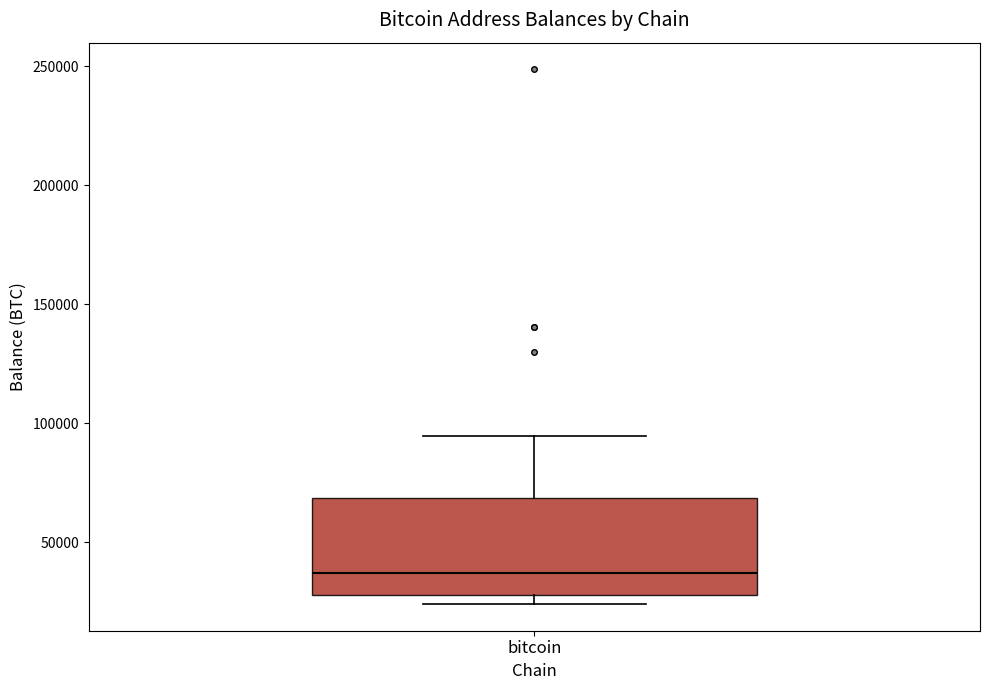

Transcribe this box plot: give where the median line is, the range the box spans, and where the two whiskers end, as read against the y-axis. The values are not printed on the chart, so give them approximately, as read against the axis.

median 35000, box 30000 to 70000, whiskers 25000 to 95000